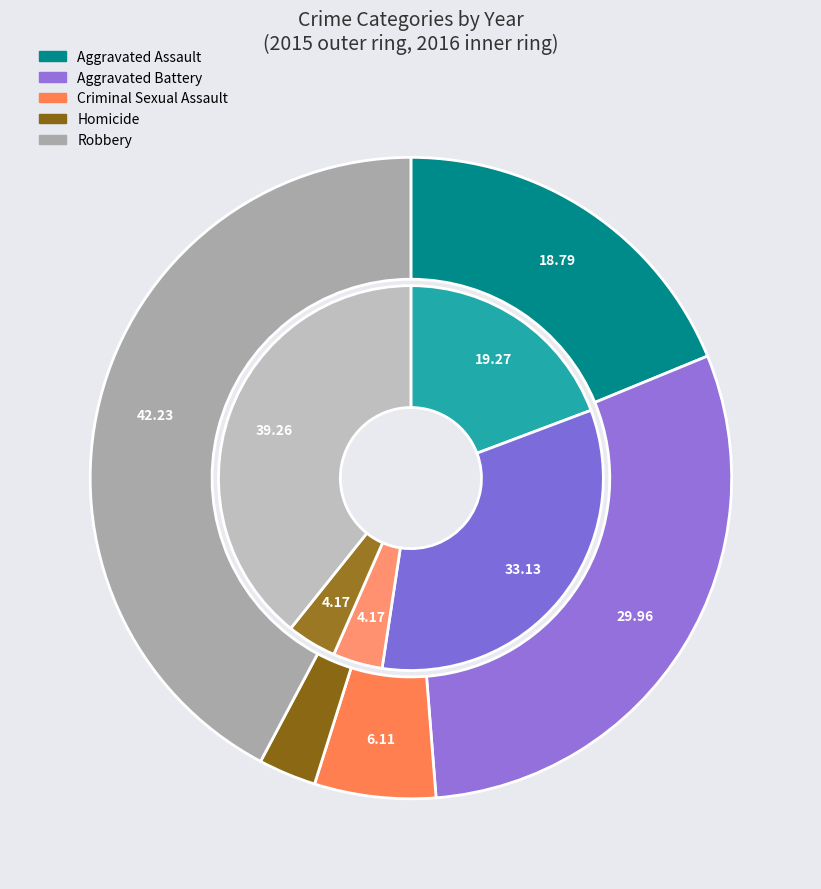

The Robbery slice represents 50% of the pie. True or false?

False